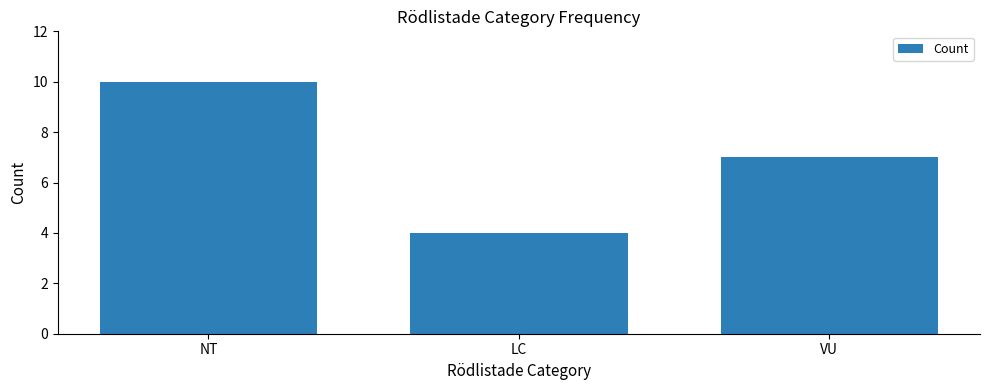

What is the change in value from NT to LC?

-6